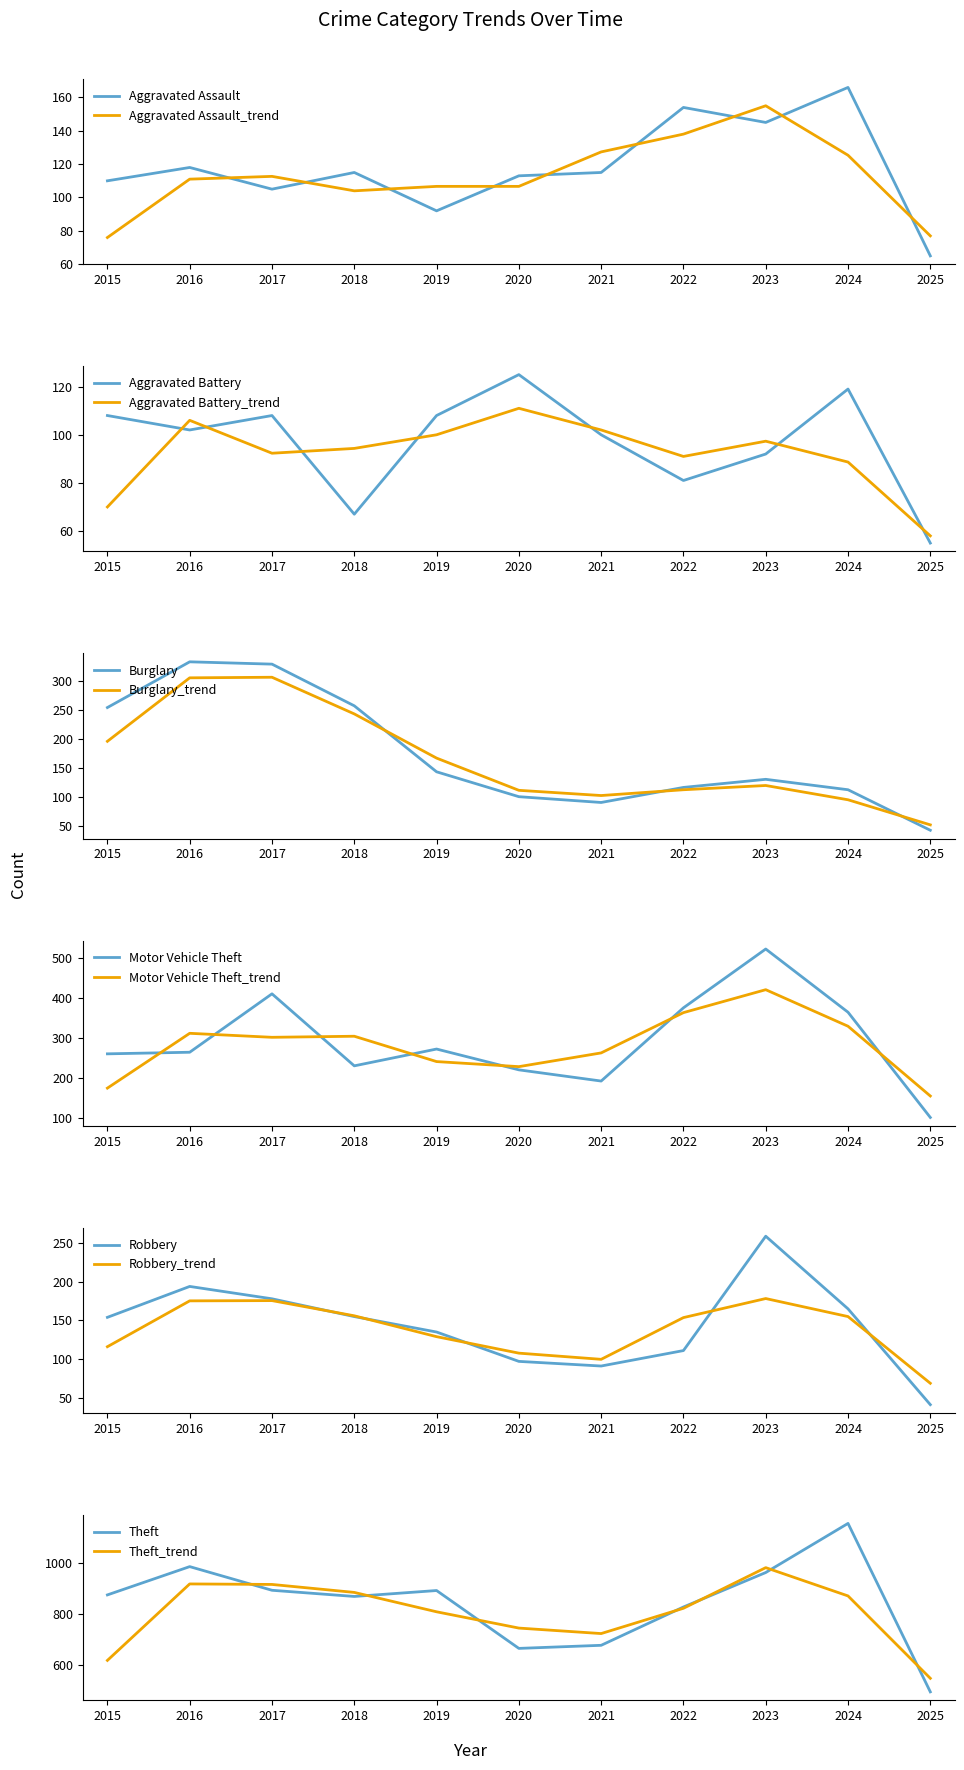

How many categories are shown in the chart?

11